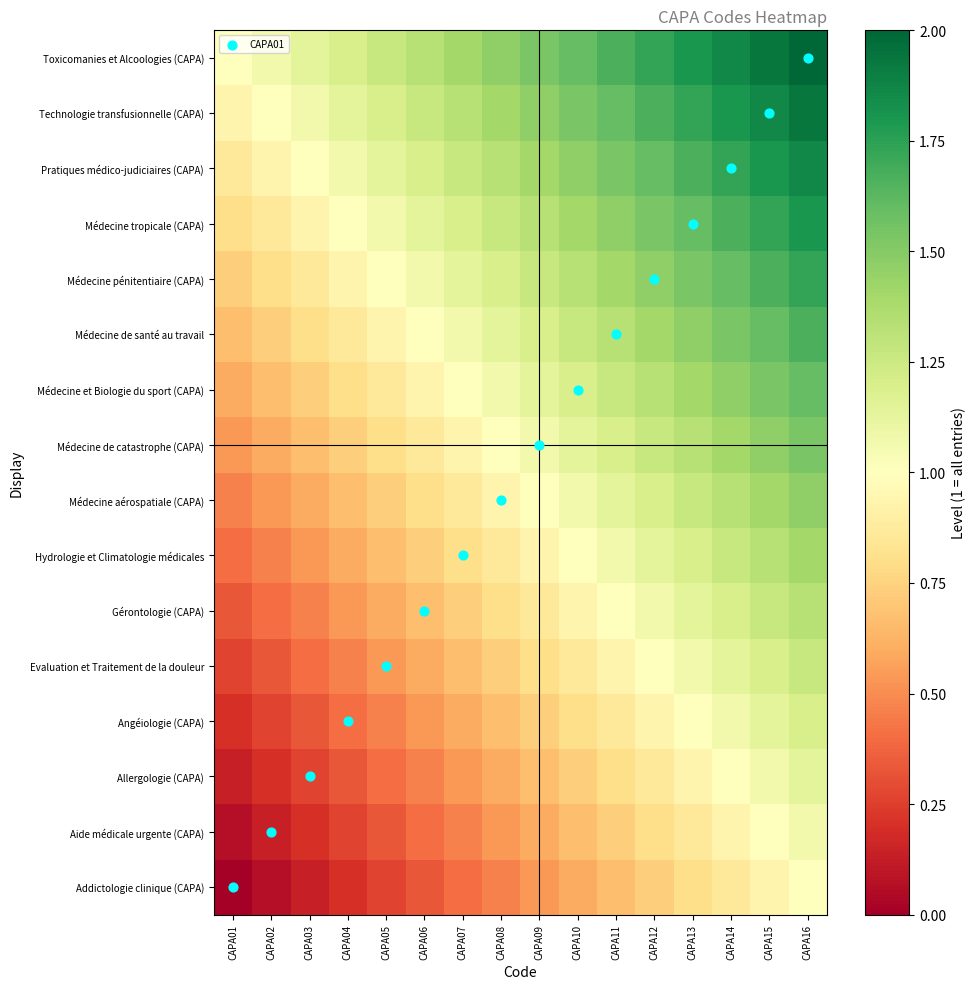

What is the spread (max minus min) of values at CAPA01?

1.0